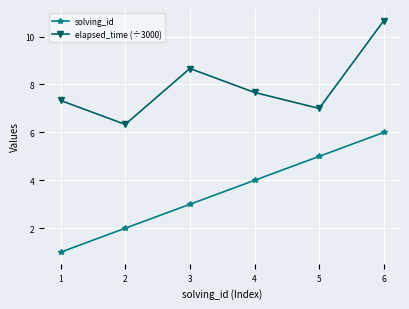

How many data points does each series have?

6